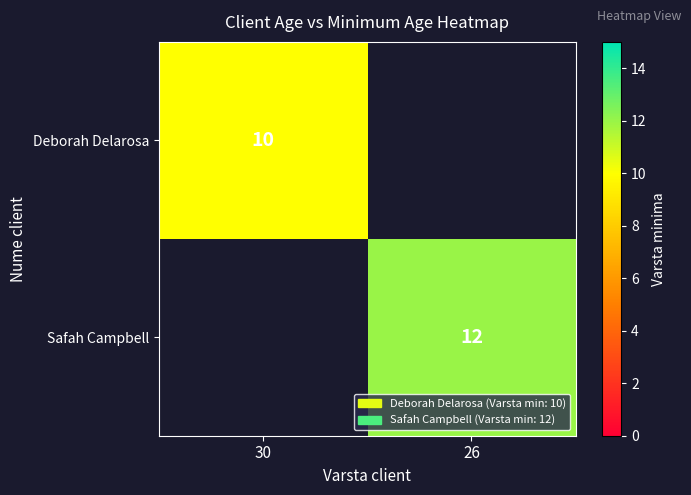

Is it true that Safah Campbell equals 12 at 26?

True